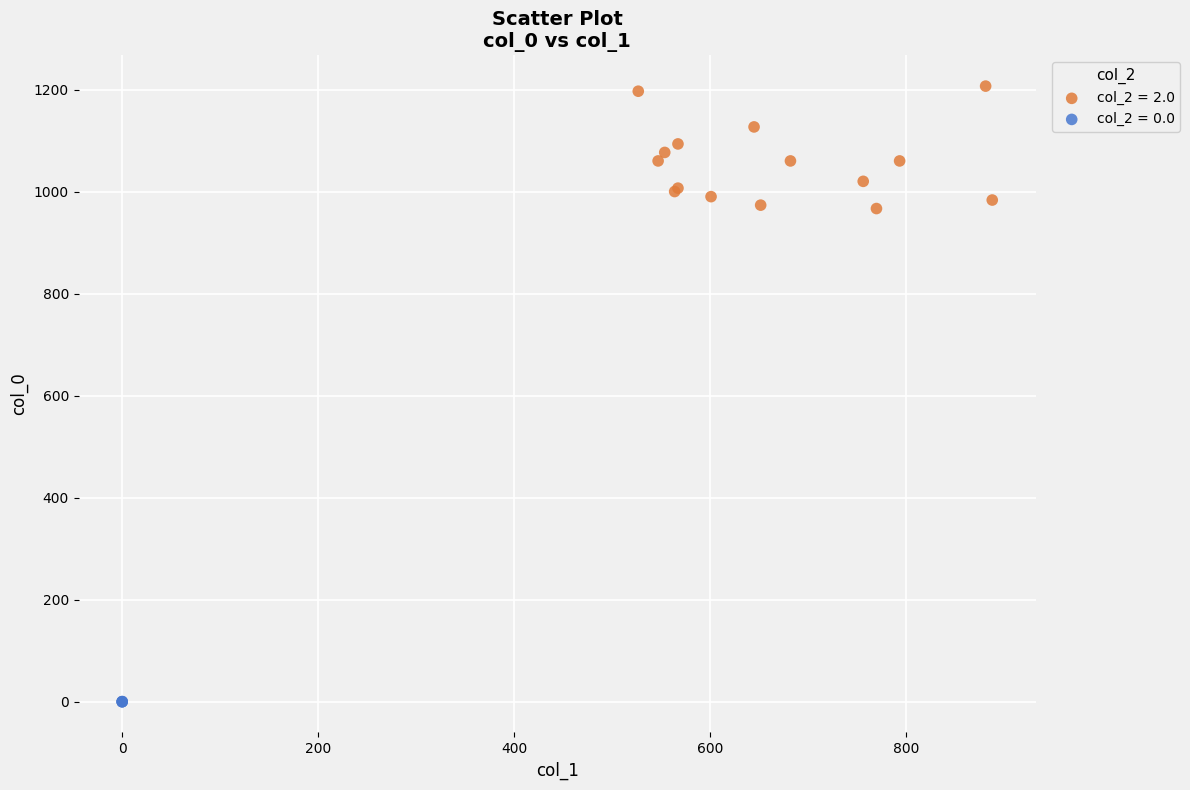

Which series contains the lowest Y value?

col_2 = 0.0